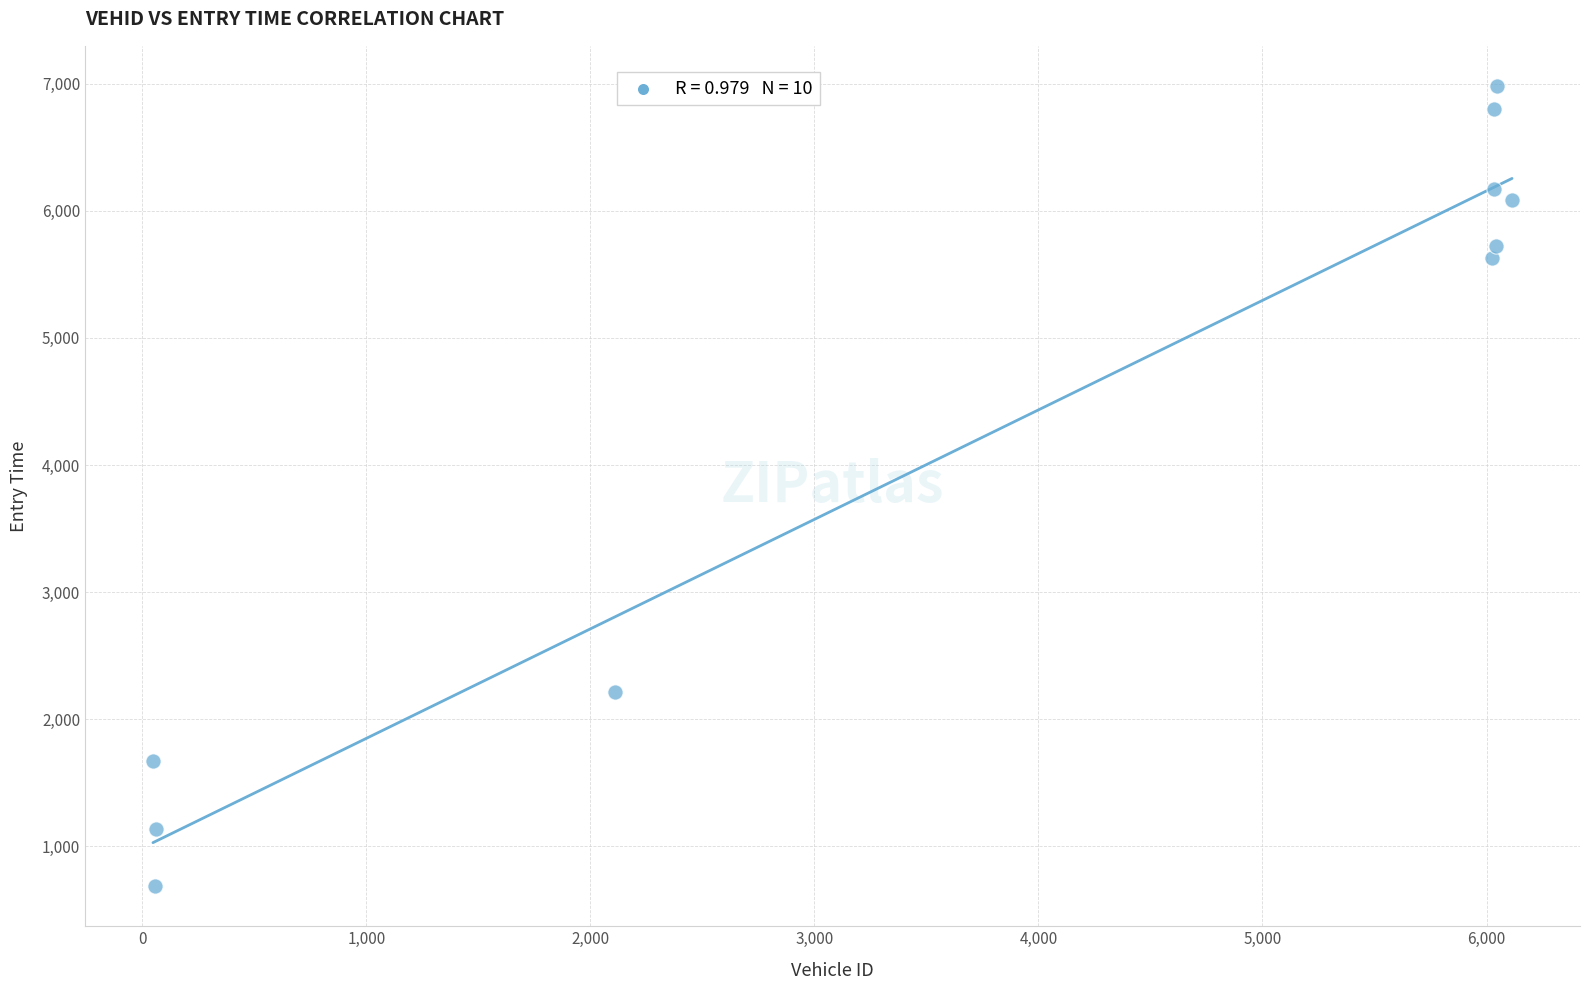

What Y value in the scatter plot is closest to 3834?

2212.5